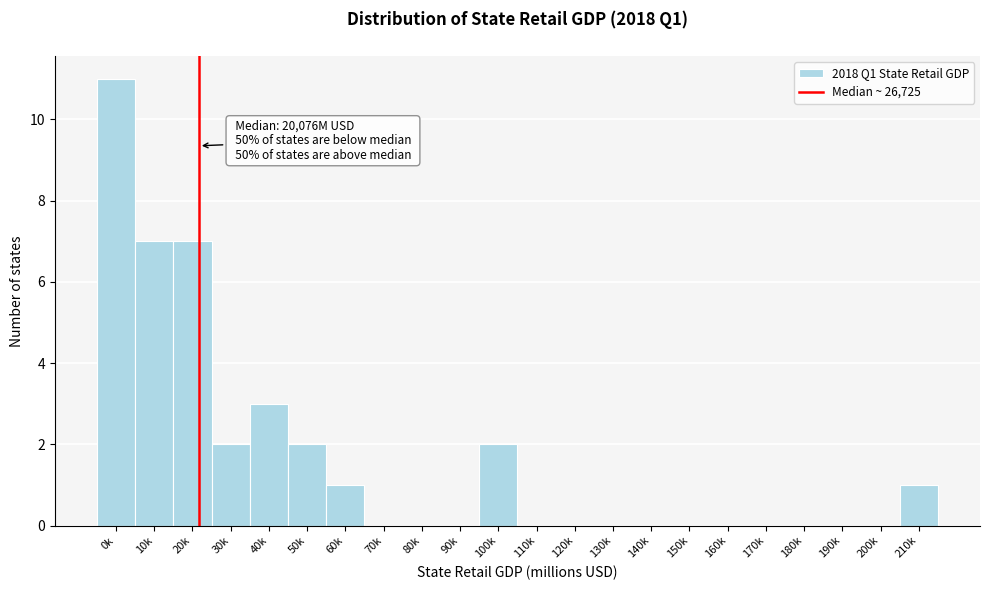

Reading right to left, transcribe all the data shown in this chart.

210k=1	200k=0	190k=0	180k=0	170k=0	160k=0	150k=0	140k=0	130k=0	120k=0	110k=0	100k=2	90k=0	80k=0	70k=0	60k=1	50k=2	40k=3	30k=2	20k=7	10k=7	0k=11